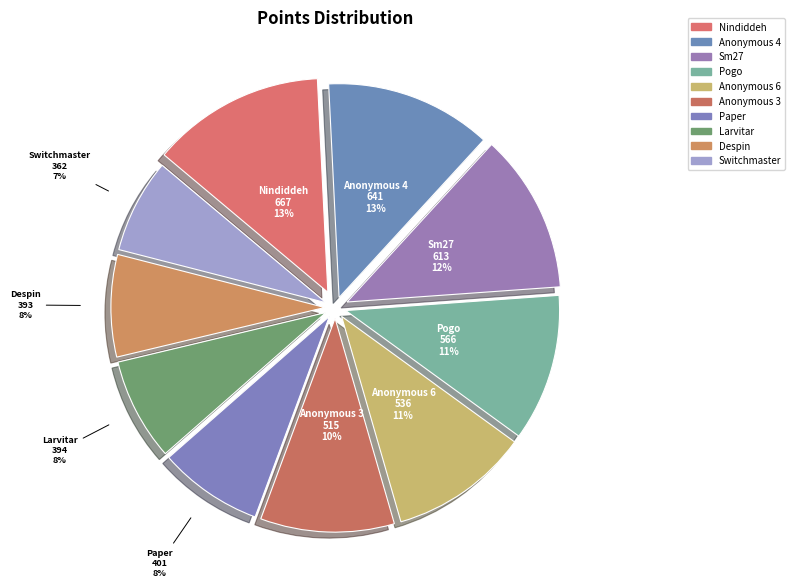

What percentage is the Despin slice, to the nearest percent?

8%